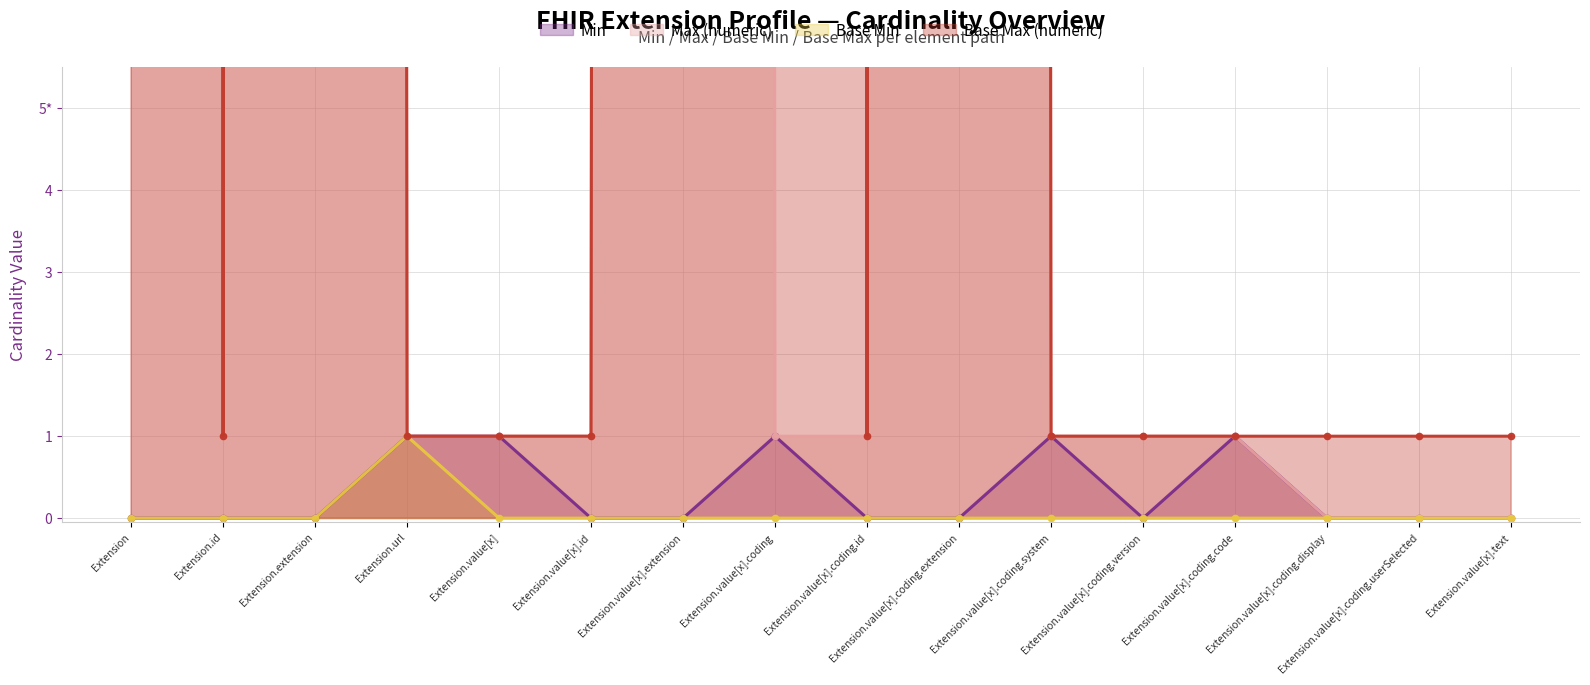

Which has a higher value, Extension.value[x].coding or Extension.url?

Extension.value[x].coding